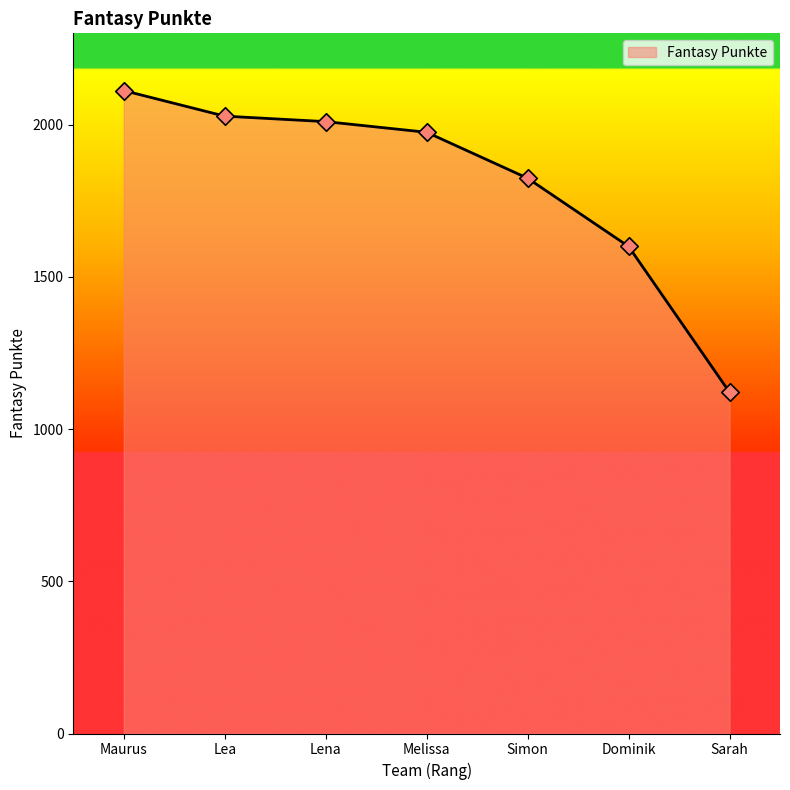

Which has a higher value, Maurus or Dominik?

Maurus